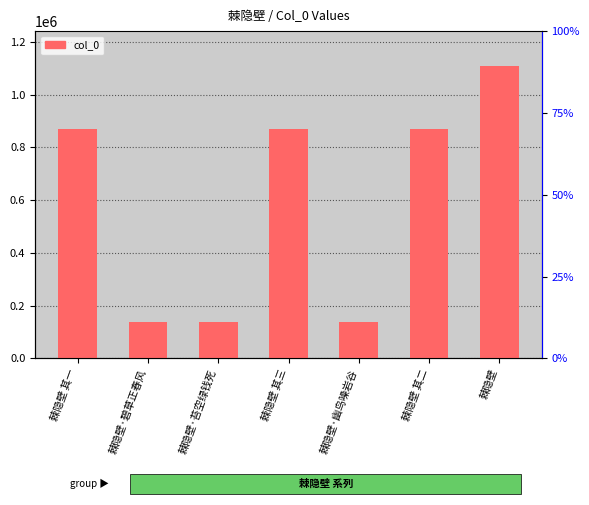

List the labels in order of value, smallest first.

棘隐壁·碧草正春风, 棘隐壁·苔空绿钱死, 棘隐壁·幽鸟噪岩谷, 棘隐壁 其三, 棘隐壁 其二, 棘隐壁 其一, 棘隐壁